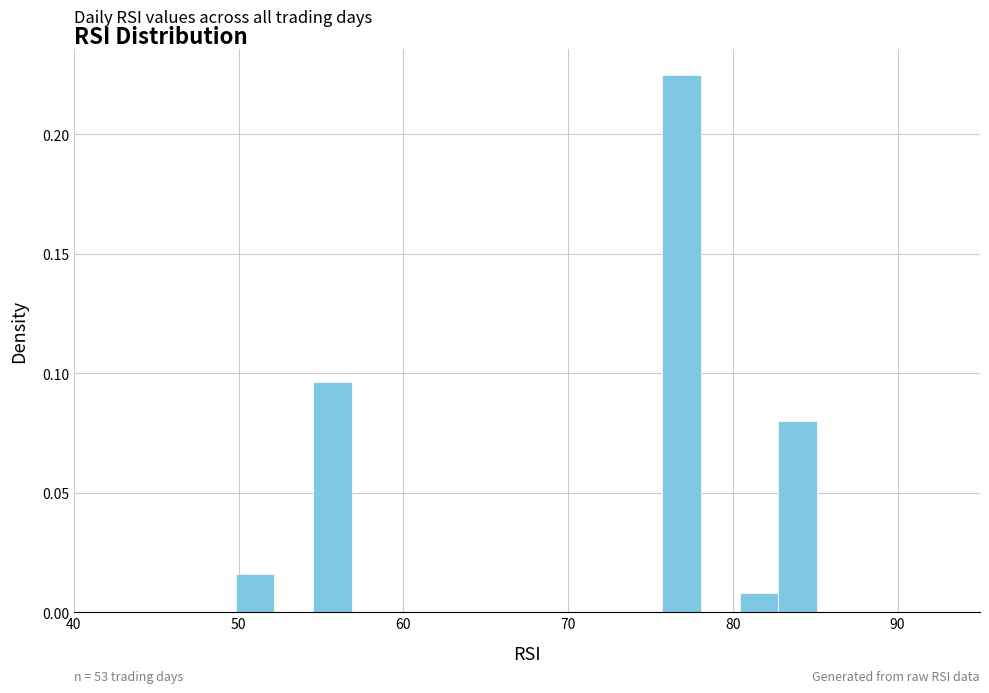

Around what value on the x-axis is the tallest bar? Give the approximate position of its centre, as read against the axis.

77